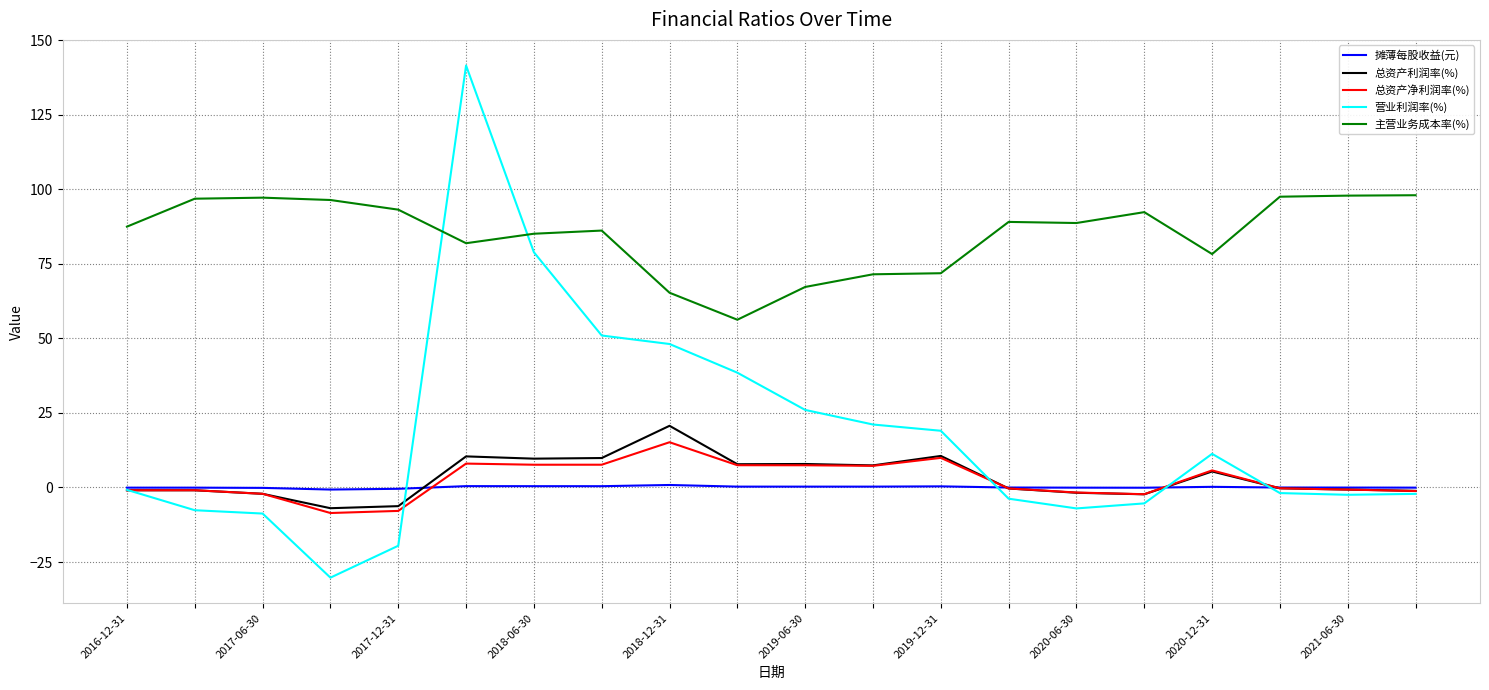

What is the lowest value of the 主营业务成本率(%) series?

56.3